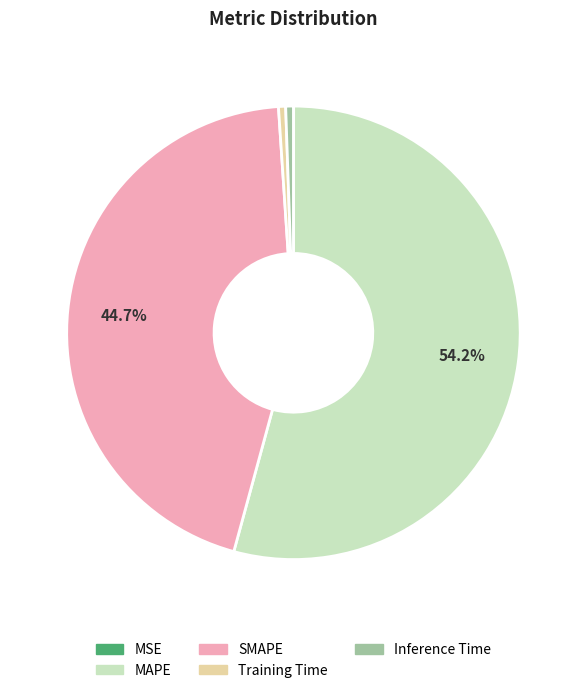

The Training Time slice represents 8% of the pie. True or false?

False